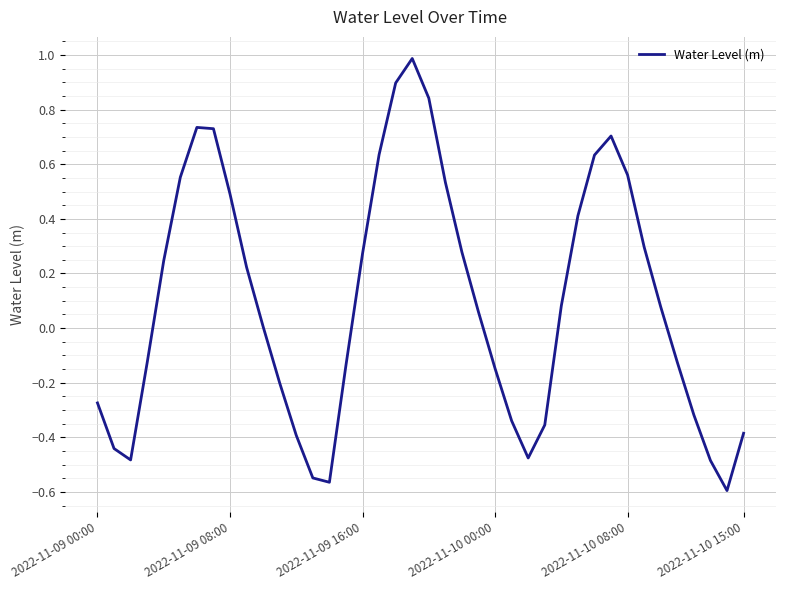

What is the greatest value displayed?

1.0